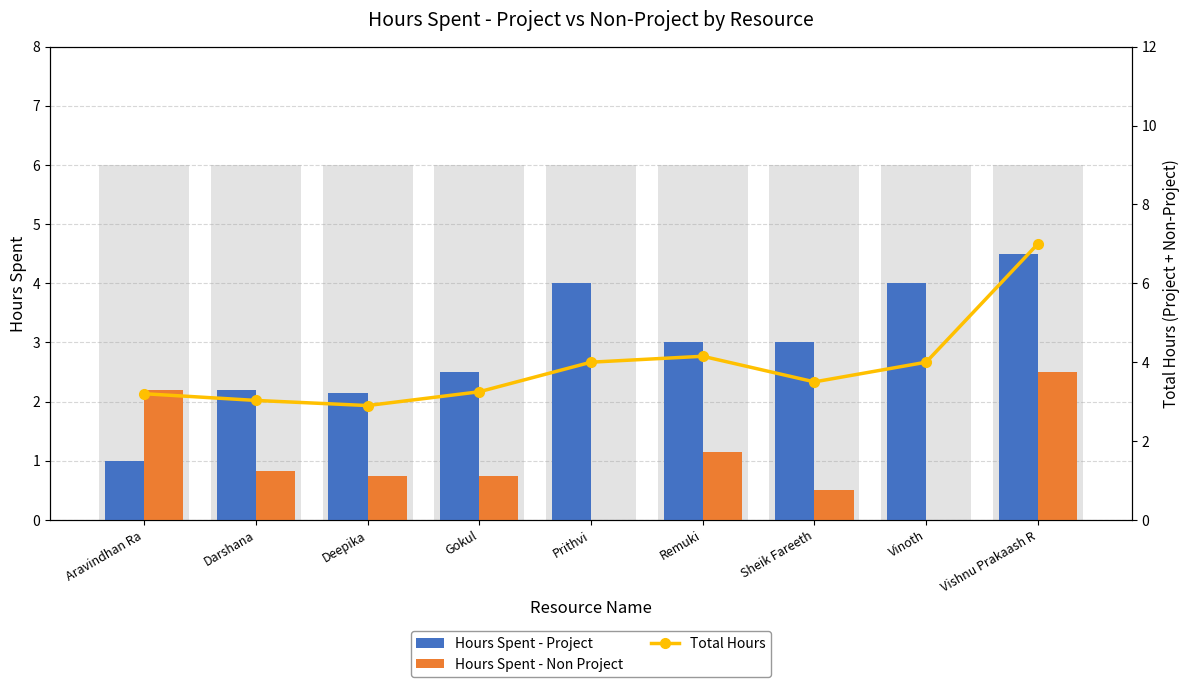

What value does the Hours Spent - Project series have at Darshana?

2.2